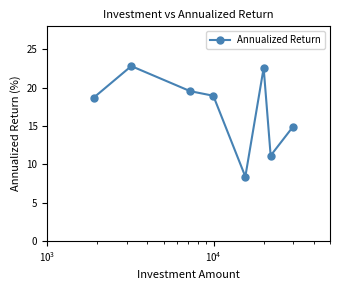

What is the value of the 7th point from the left?

11.1